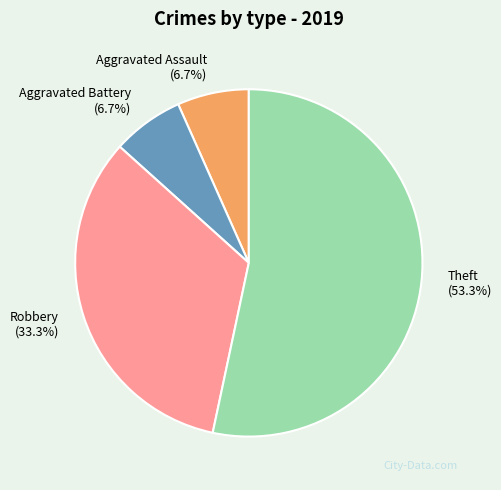

Combined, do Theft (53.3%) and Aggravated Assault (6.7%) account for over 50%?

Yes